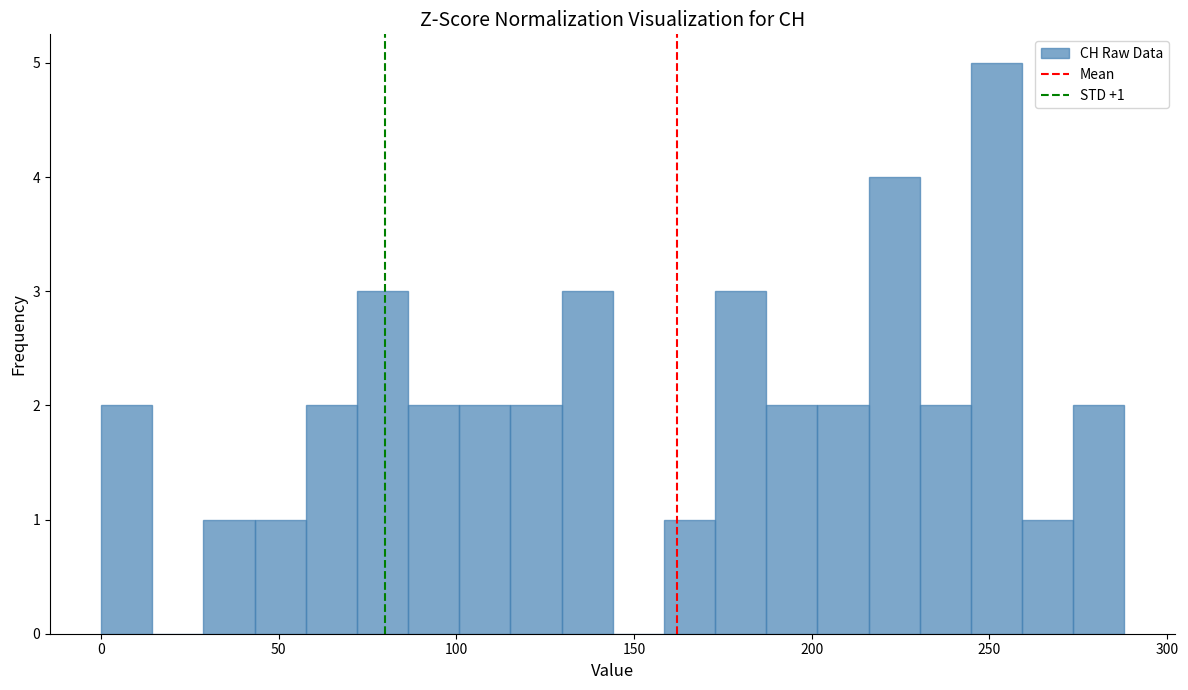

Around what value on the x-axis is the tallest bar? Give the approximate position of its centre, as read against the axis.

250